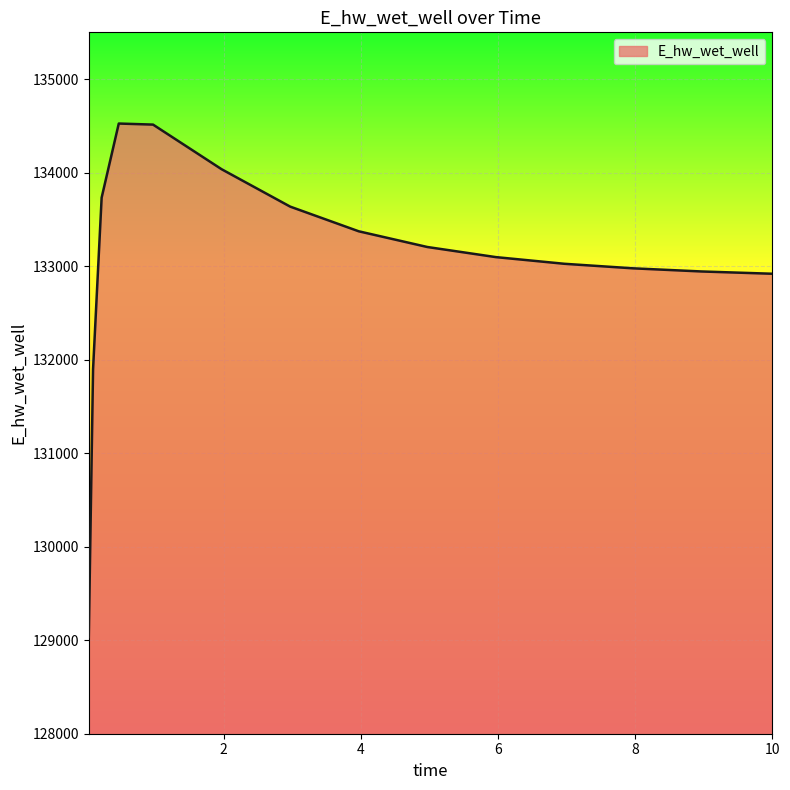

How many categories are shown in the chart?

15